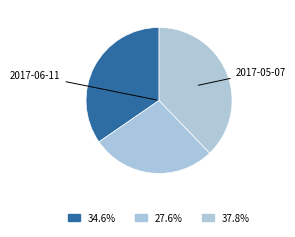

How many segments does this pie chart have?

3